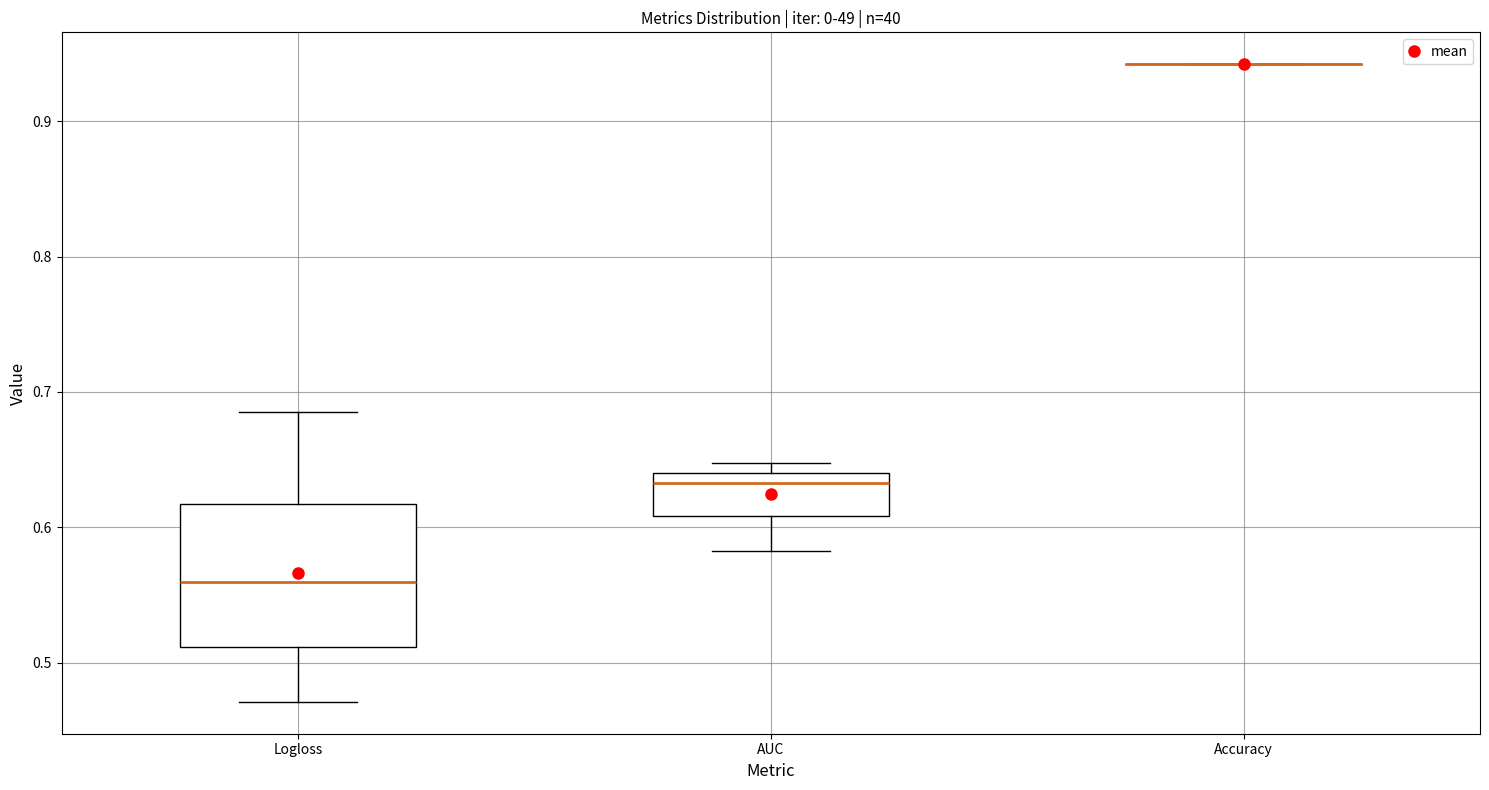

Which box is the tallest, from its lower edge to its upper edge?

Logloss